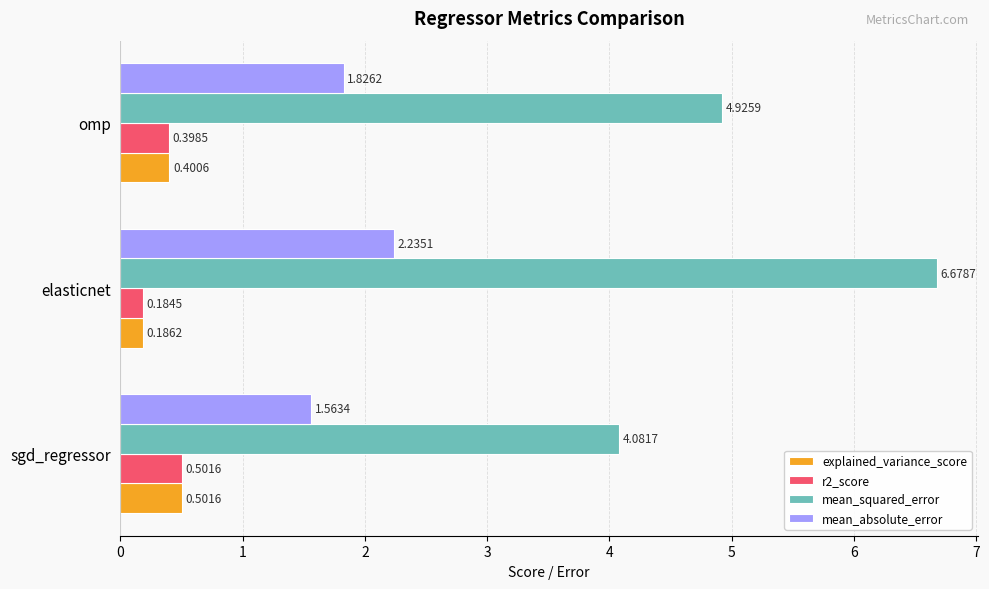

At which label is explained_variance_score closest to 0?

elasticnet